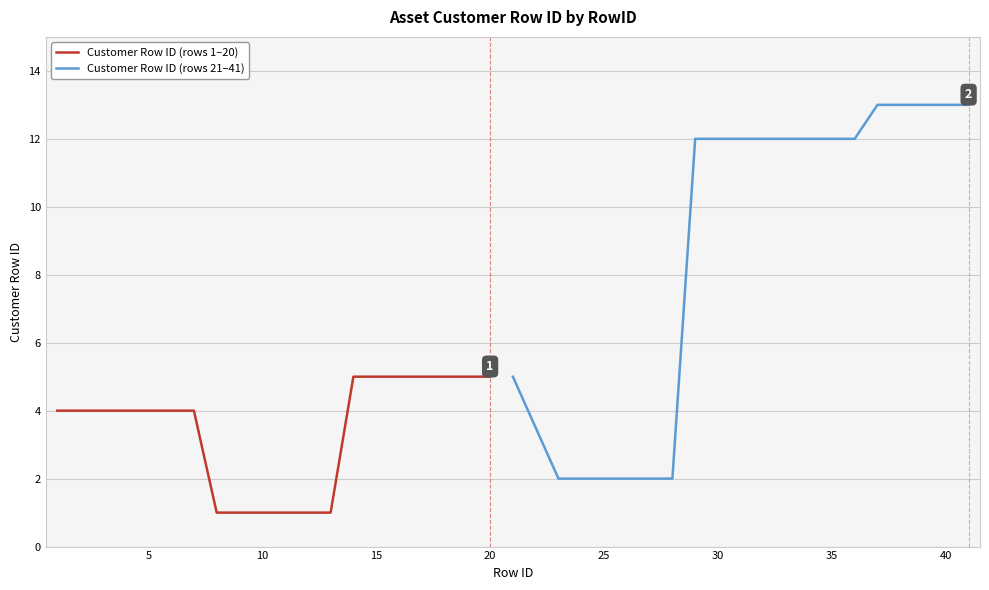

The value of Customer Row ID (rows 1–20) at 15 is 3. True or false?

False